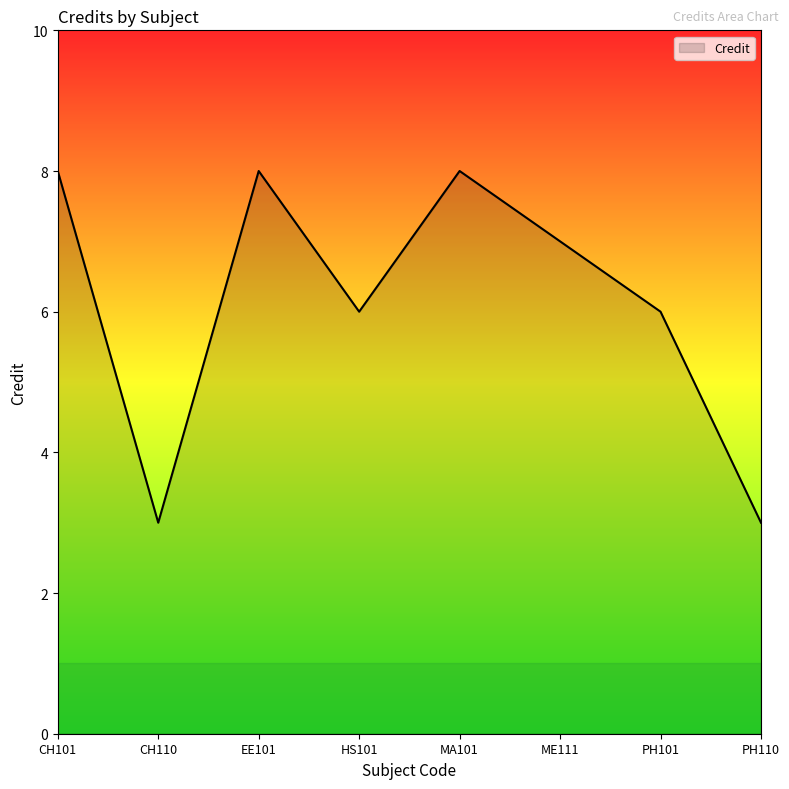

What position from the right is HS101?

5